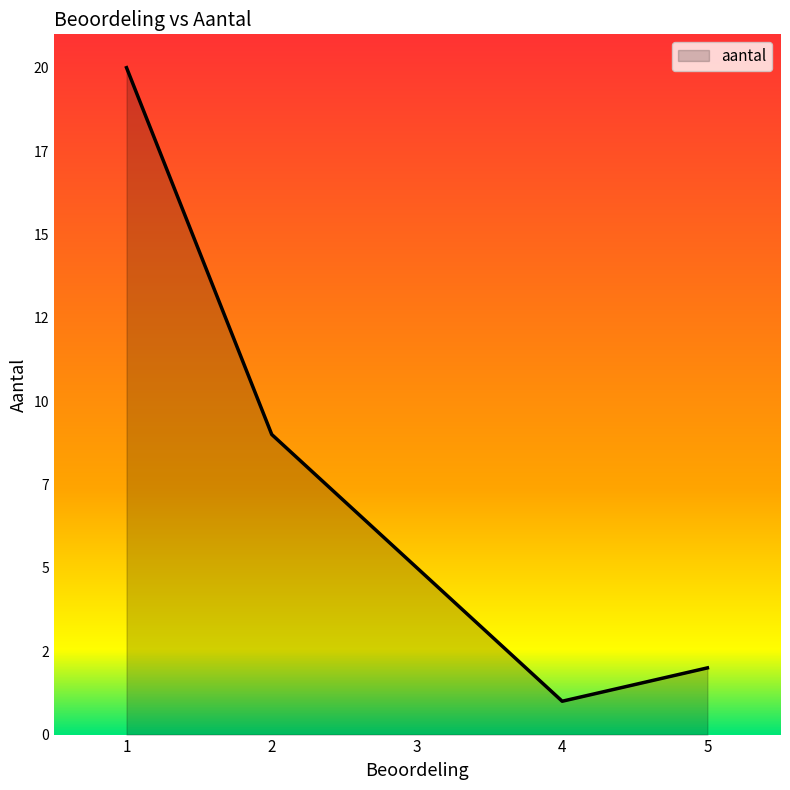

Which has a higher value, 3 or 2?

2